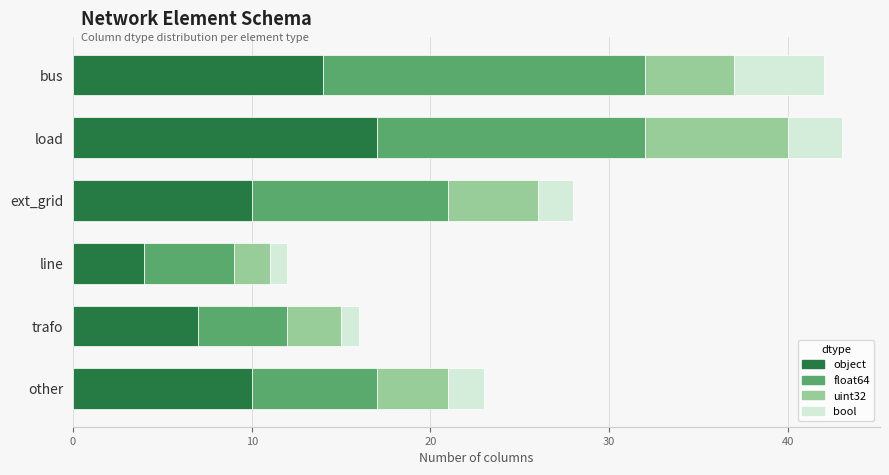

What is the total value across all series at other?

23